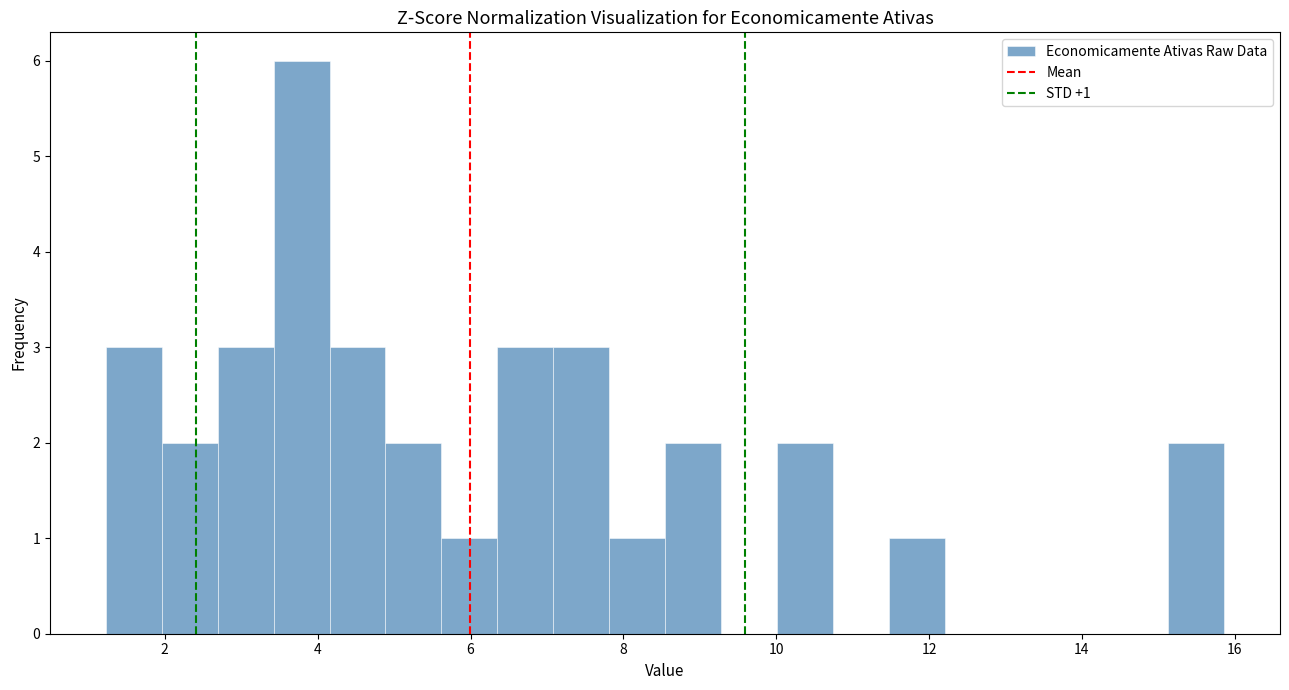

Around what value on the x-axis is the tallest bar? Give the approximate position of its centre, as read against the axis.

3.8